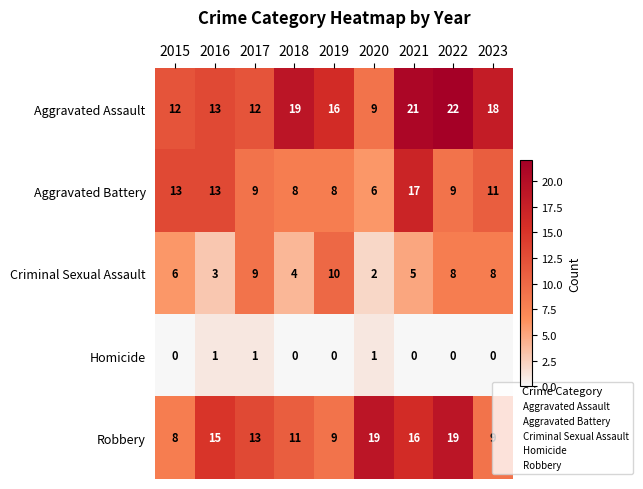

At how many categories does at least one series exceed 2?

9